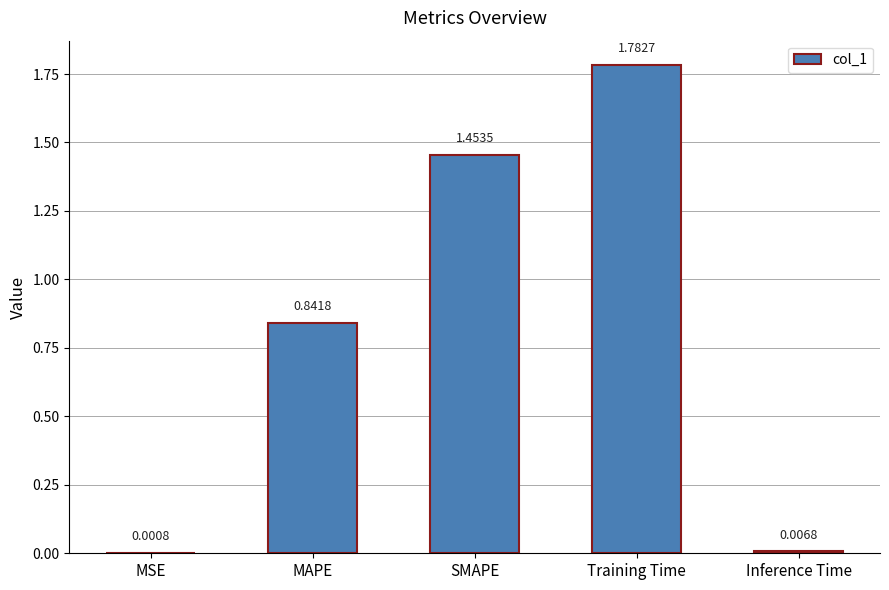

What is the sum of all values?

4.1